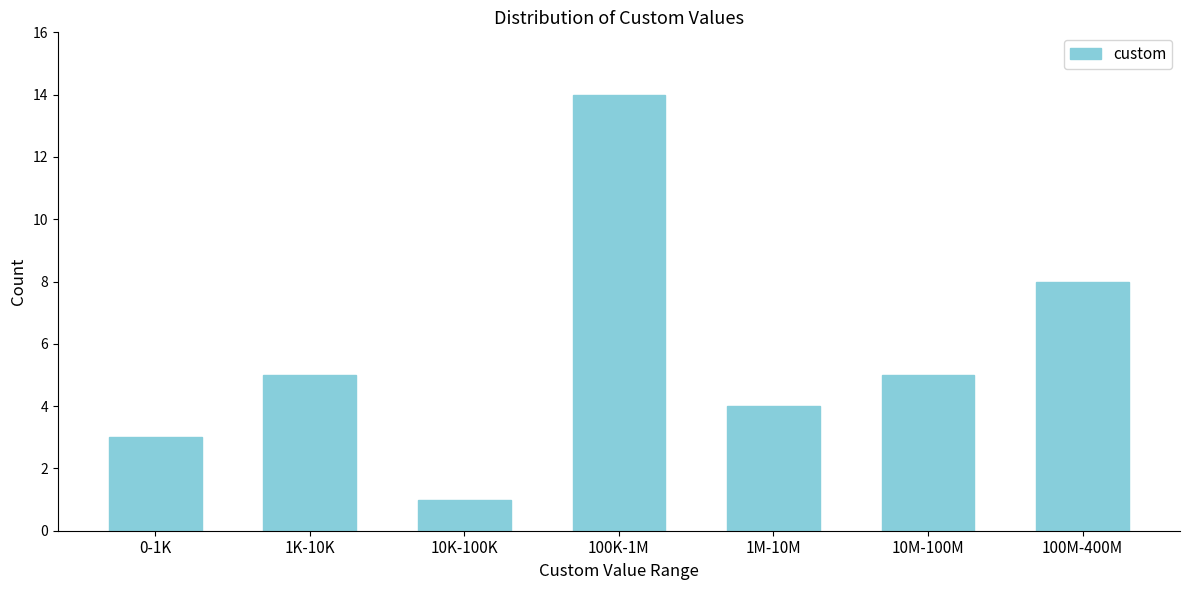

Reading right to left, extract all data points from this chart.

100M-400M=8	10M-100M=5	1M-10M=4	100K-1M=14	10K-100K=1	1K-10K=5	0-1K=3